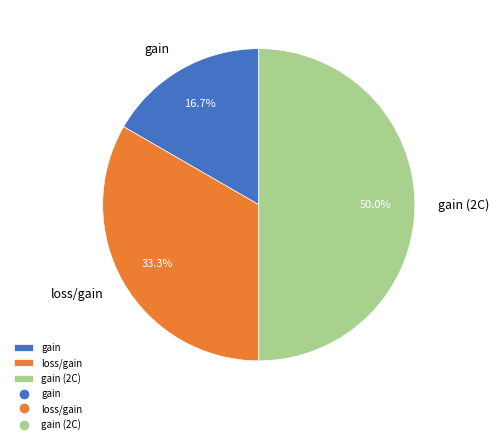

To the nearest percent, what portion does gain (2C) represent?

50%